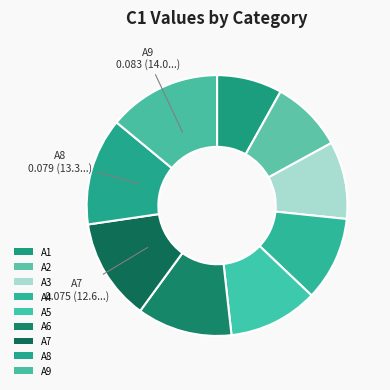

Is it true that A1 is 8% of the pie?

True